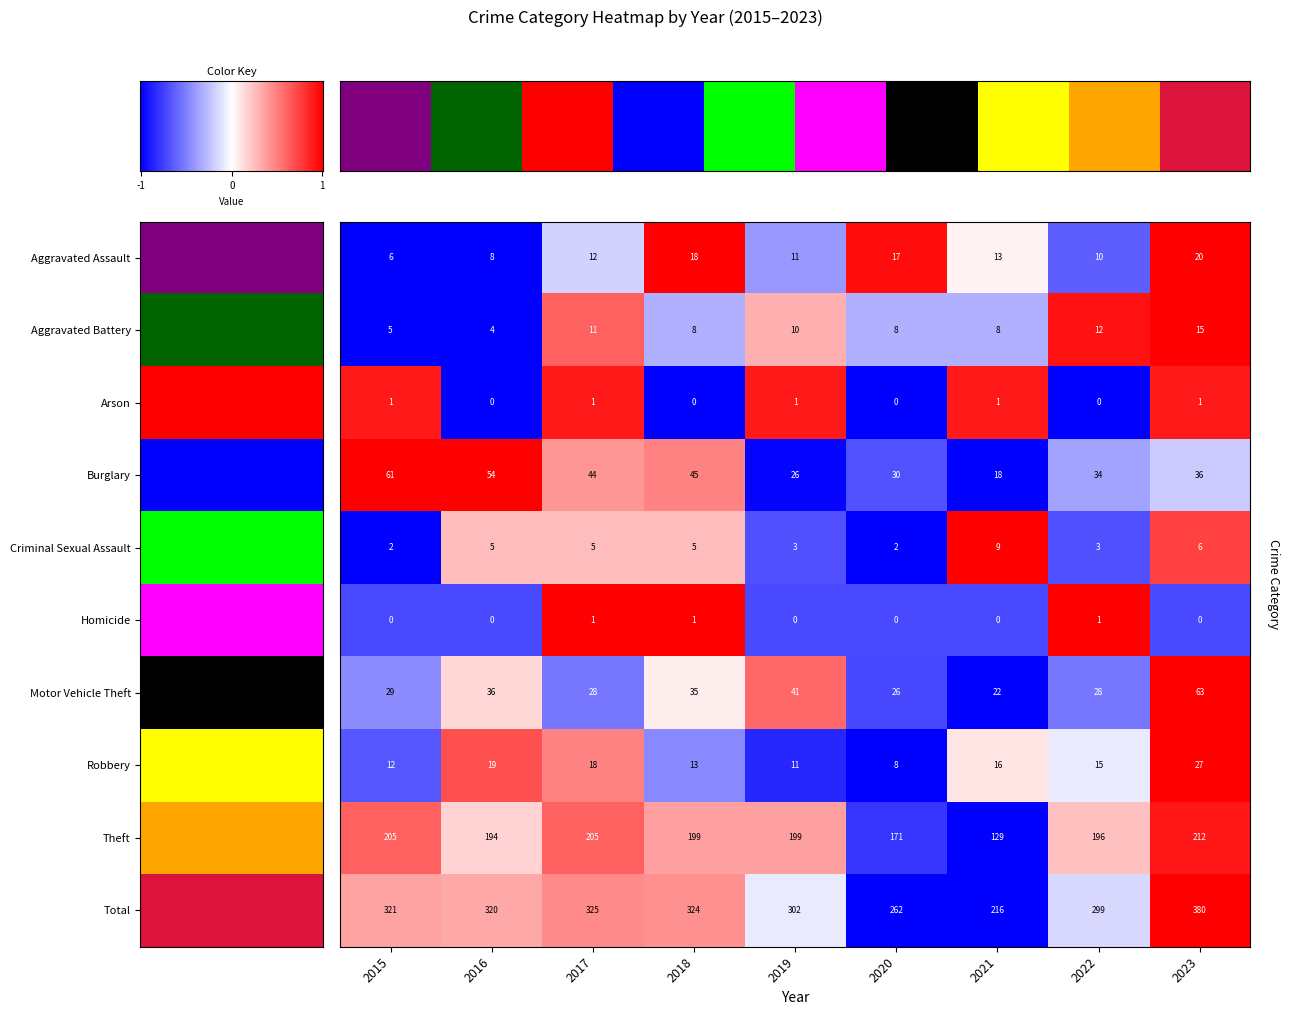

Which label corresponds to the largest value in the chart?

2023